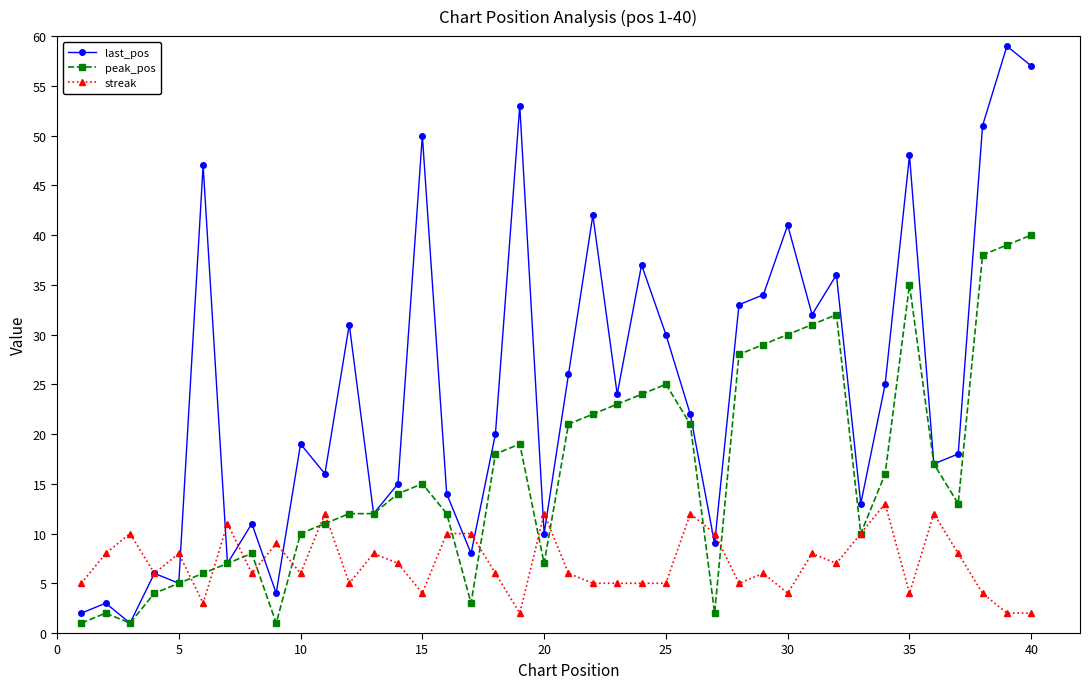

What are all the series names shown in the legend?

last_pos, peak_pos, streak